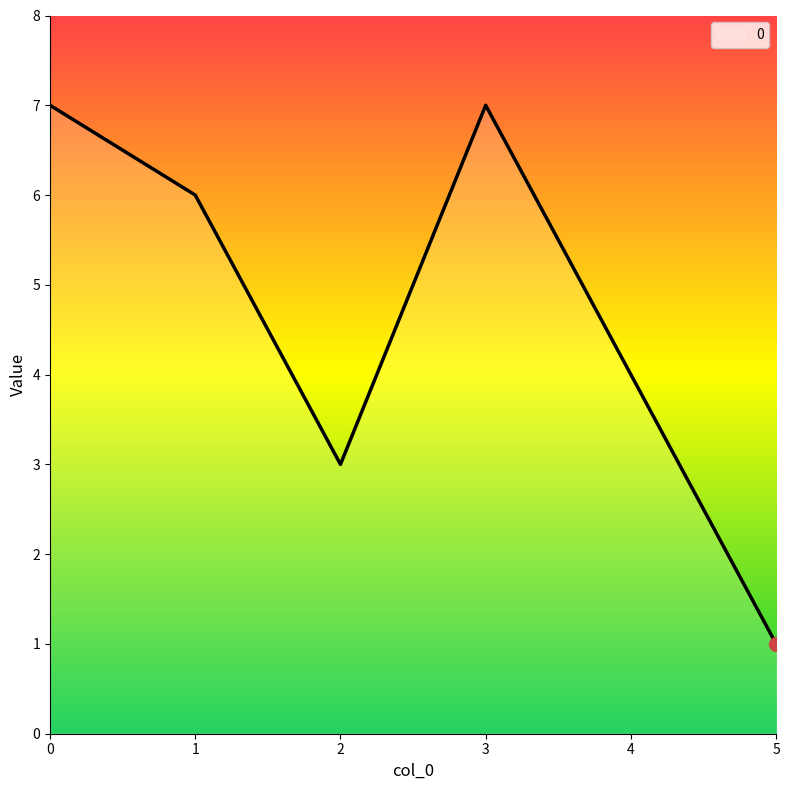

What is the change in value from 2 to 4?

+1